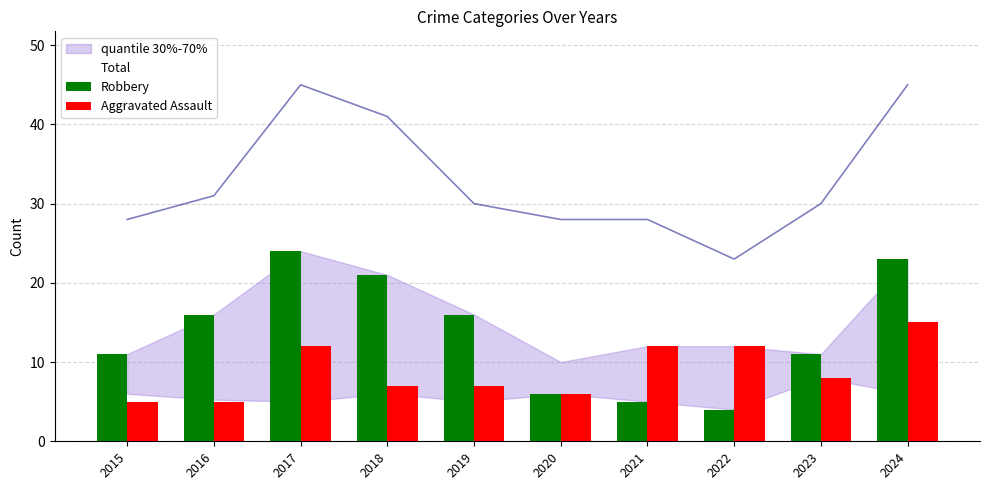

Which category has the highest value in the Robbery series?

2017